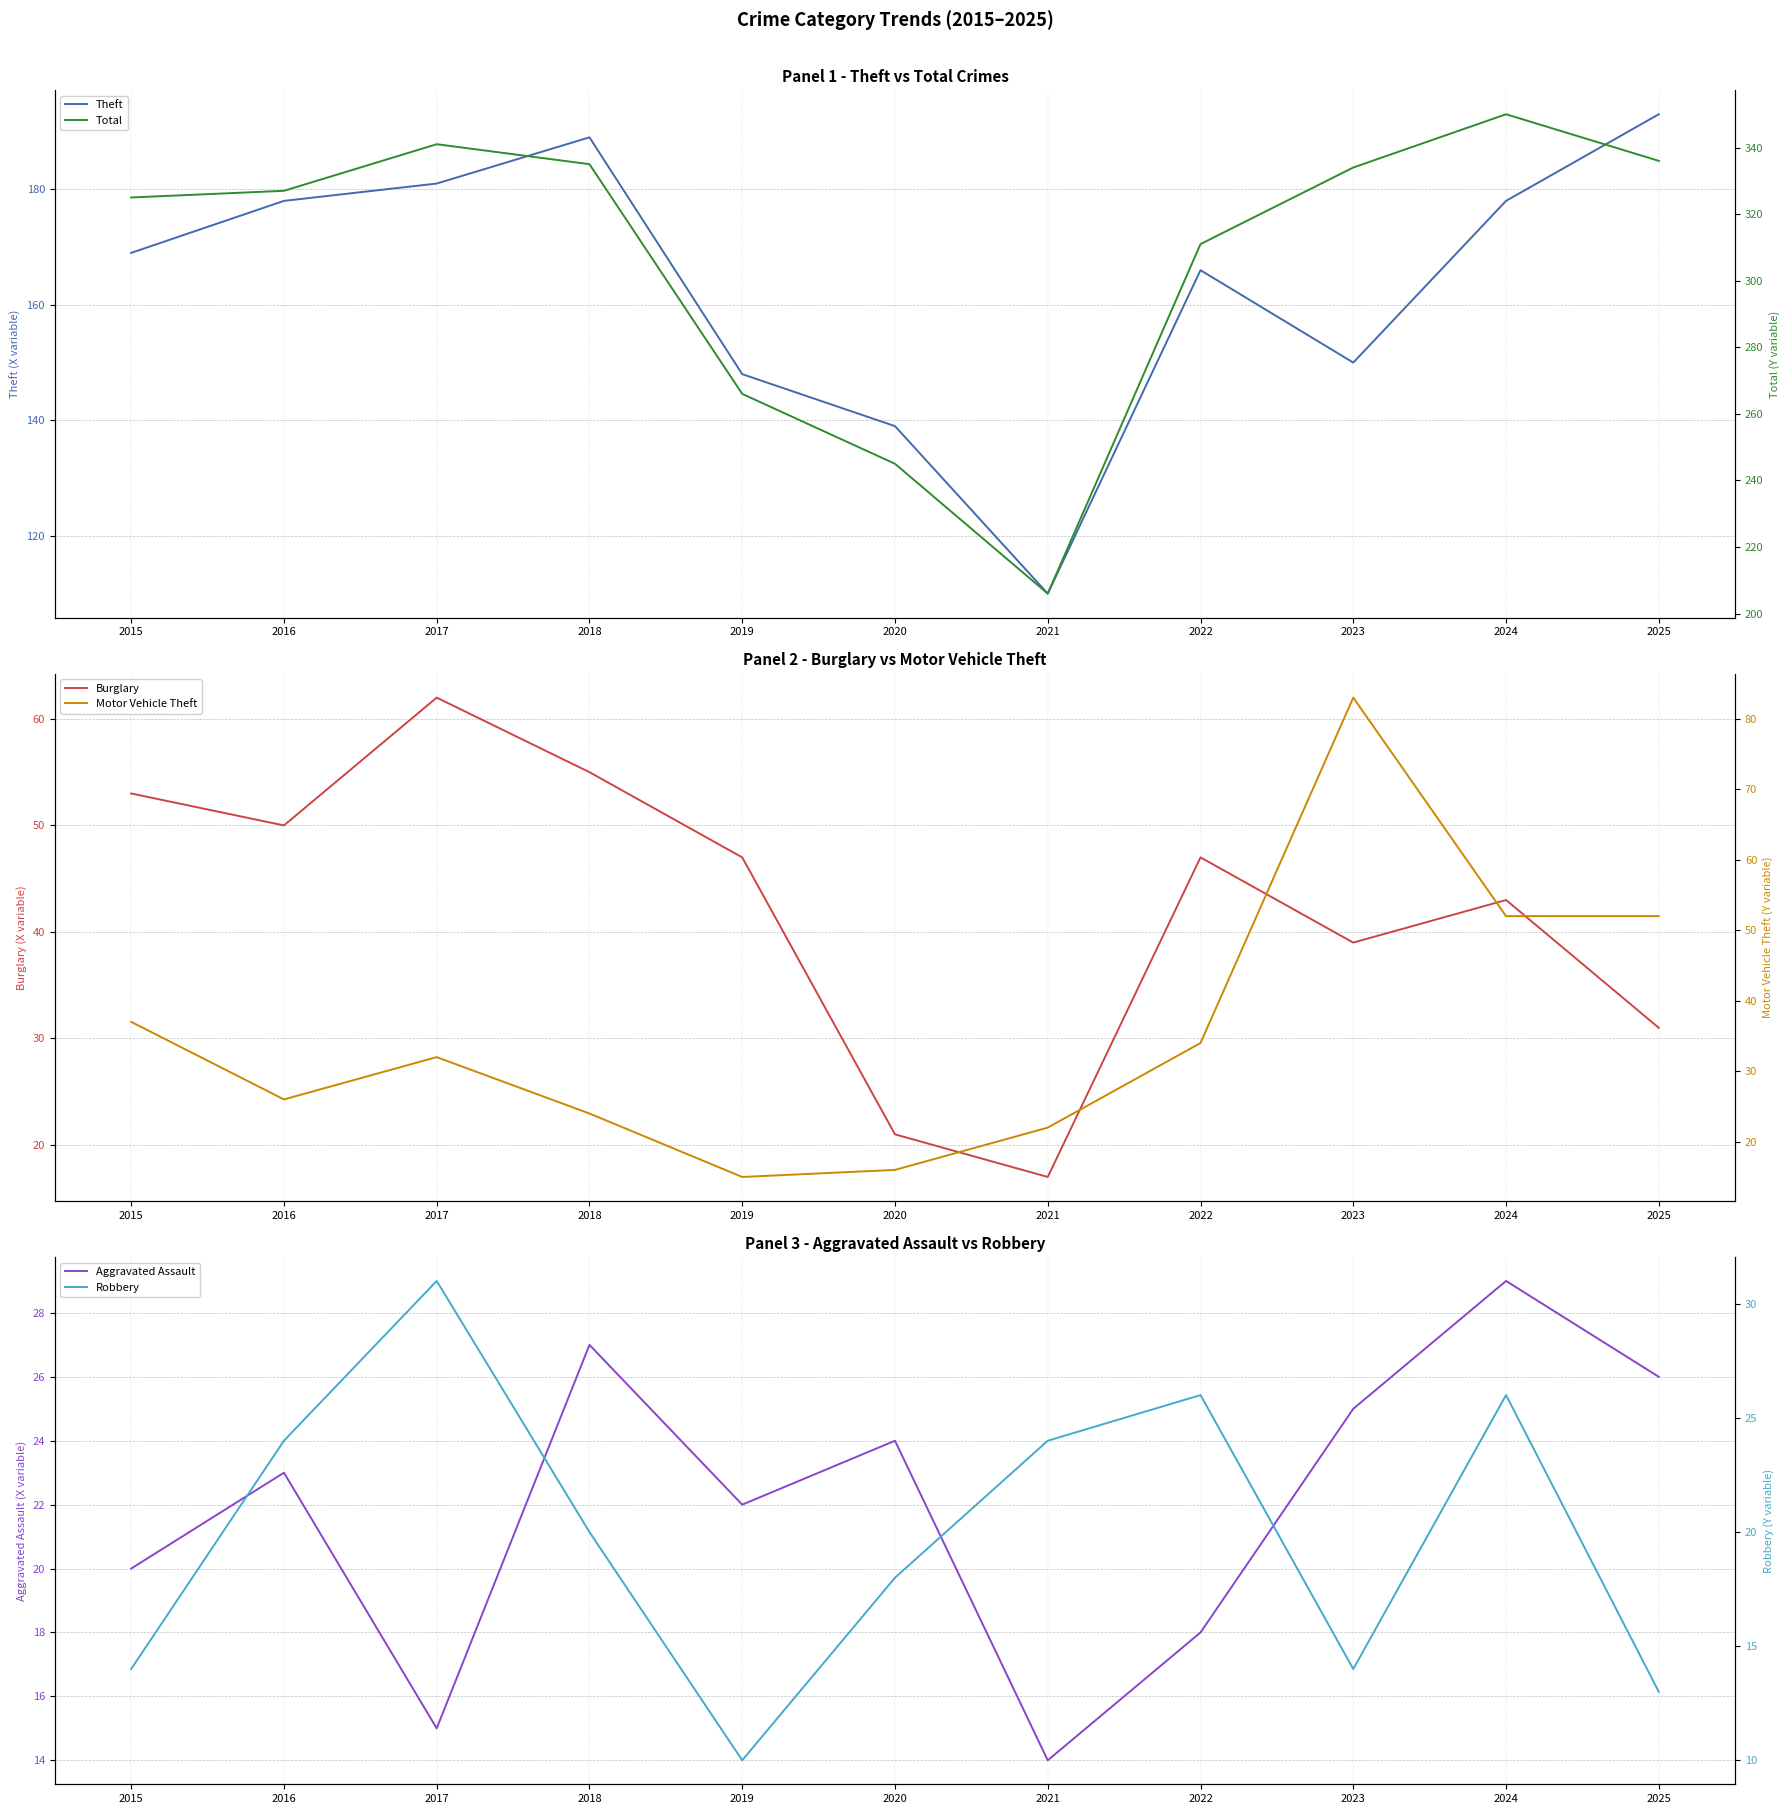

At which category does Burglary reach its first local valley?

2016